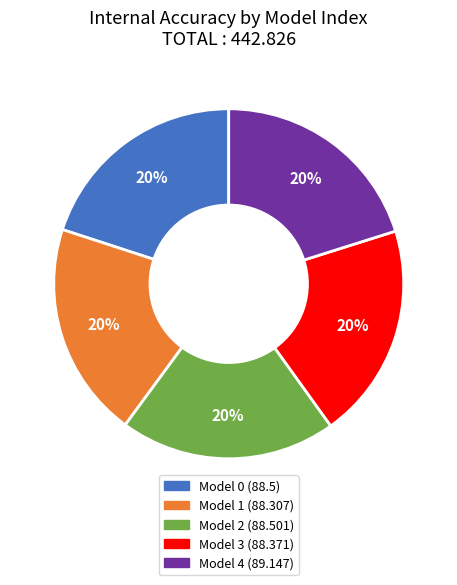

Is there a majority slice in this chart?

No